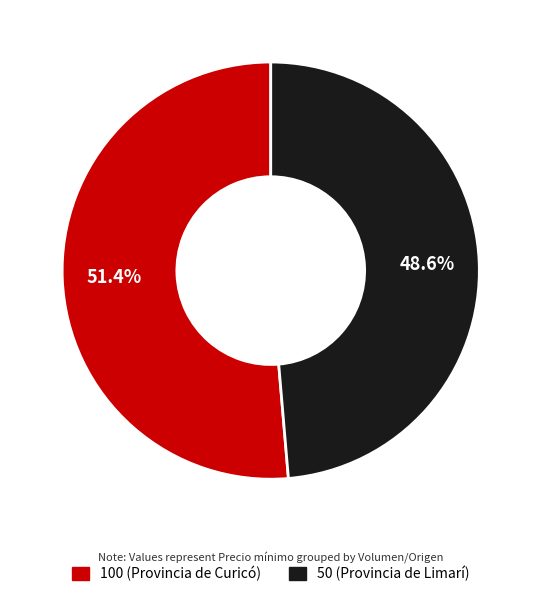

Count the number of slices in the pie.

2